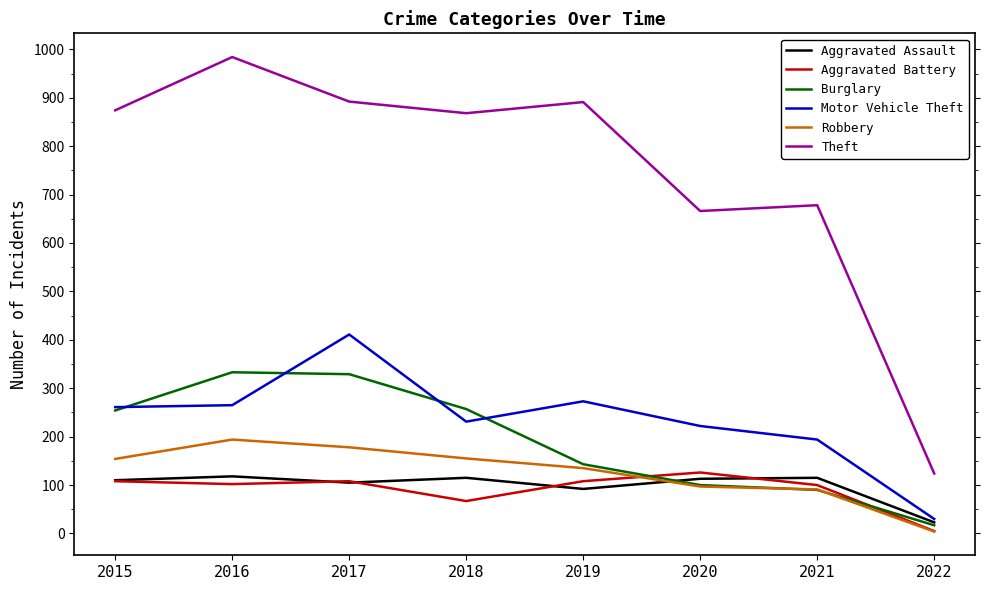

At which category does the chart reach its peak across all series?

2016